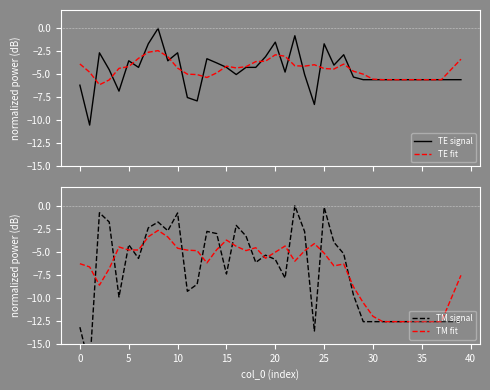

What is the label of the 35th point from the left?

34